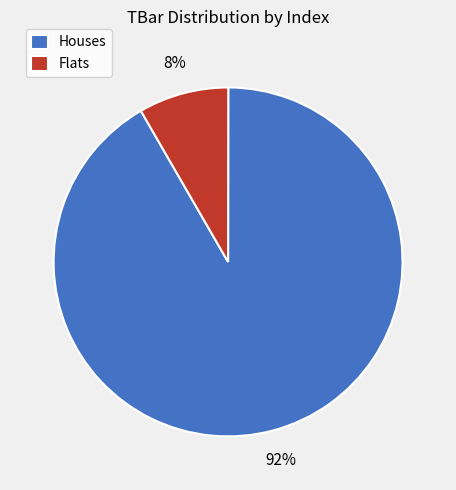

Is the sum of Flats and Houses greater than half?

Yes